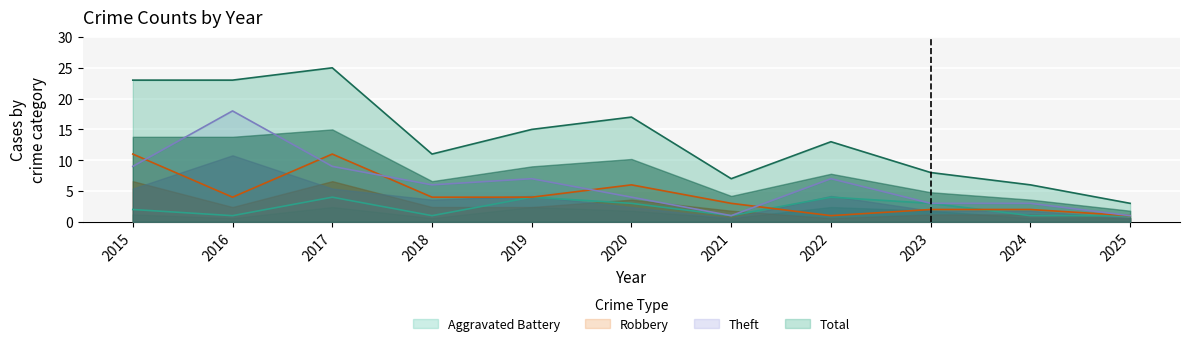

At which category is the sum across all series the highest?

2017